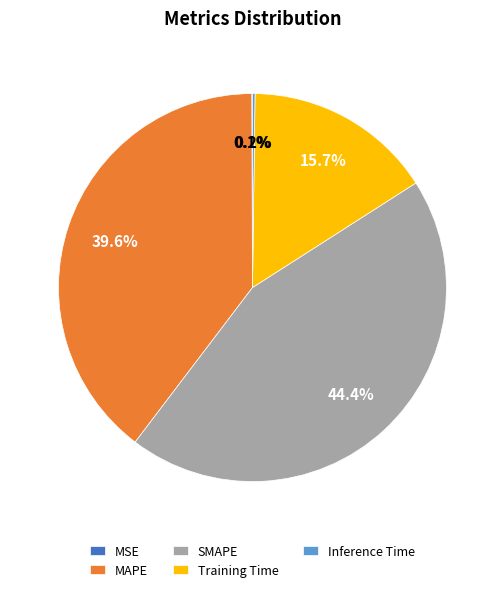

Is there a majority slice in this chart?

No